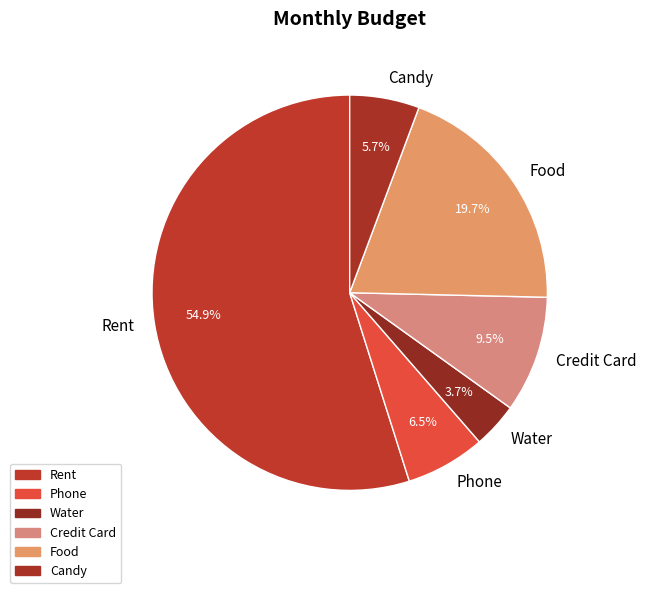

Does any single category account for the majority?

Yes